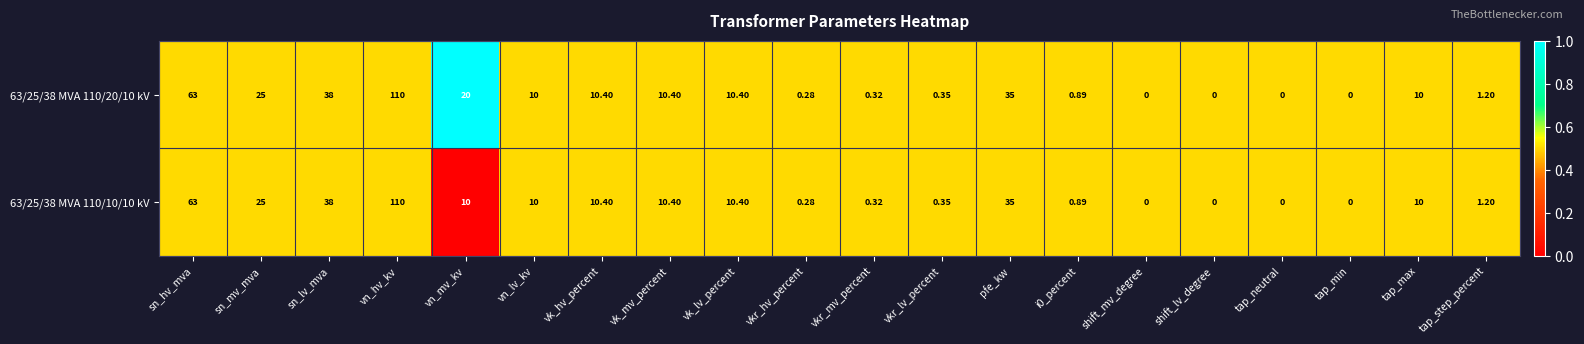

Where does the 63/25/38 MVA 110/10/10 kV series first go above 10?

sn_hv_mva